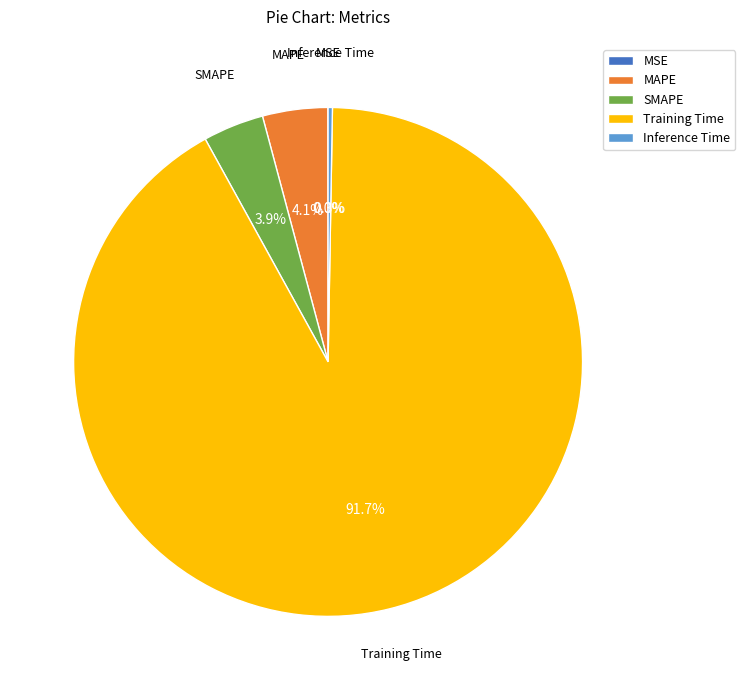

Does Training Time account for over 50% of the chart?

Yes